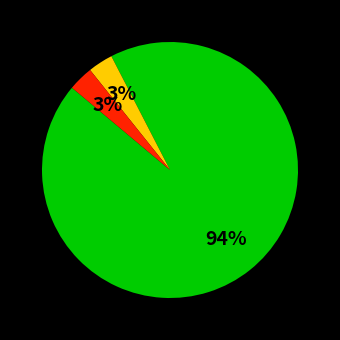

To the nearest percent, what is the difference between the largest and smallest slice percentages?

91%